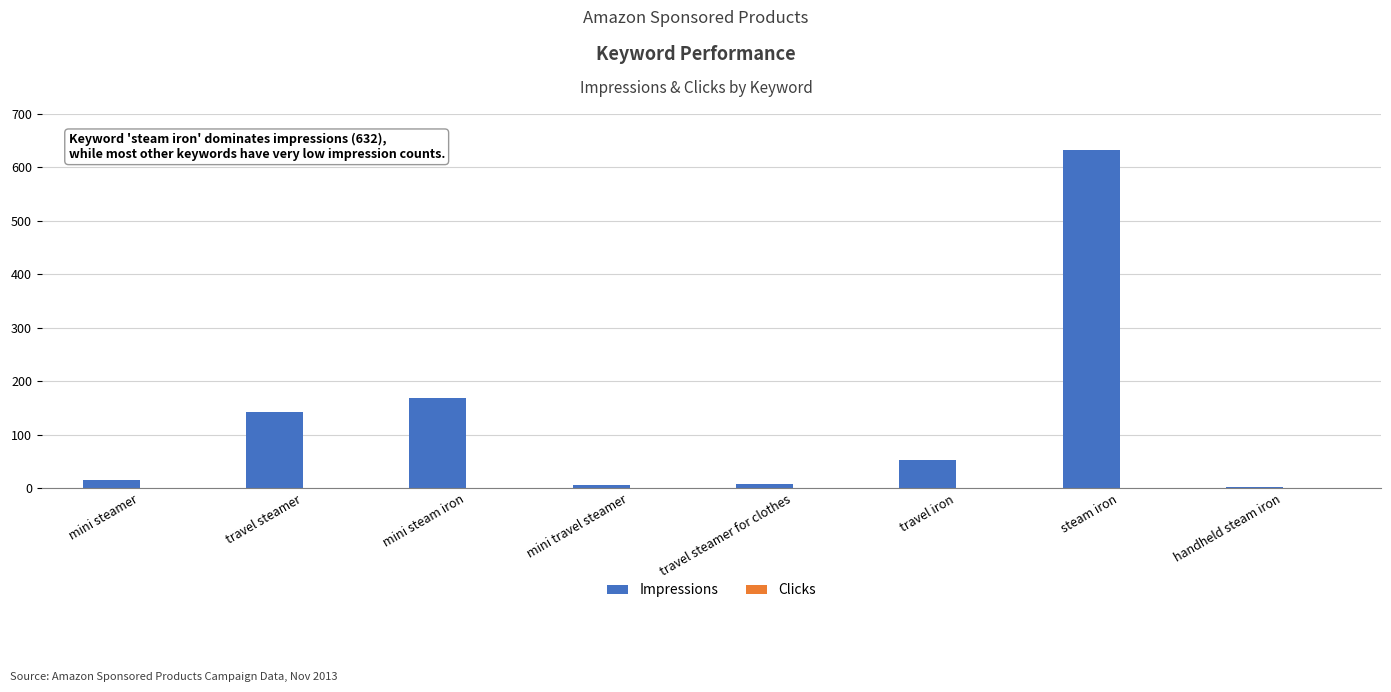

Where does the Impressions series first go above 53?

travel steamer